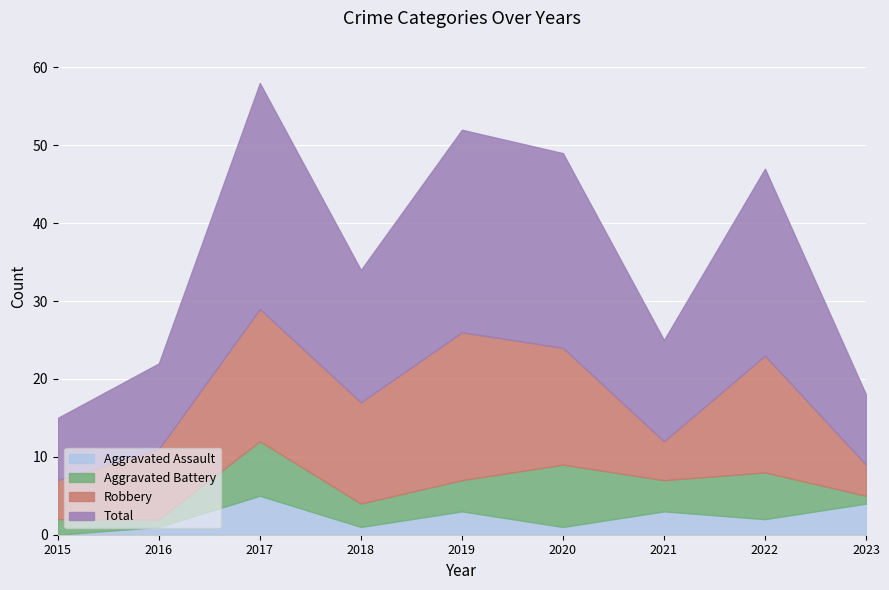

What is the minimum value for Total?

8